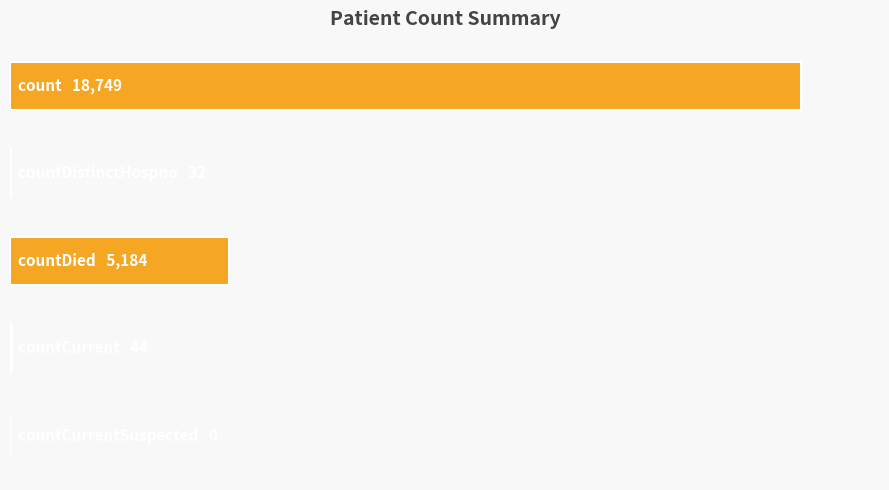

Are the bars horizontal?

Yes